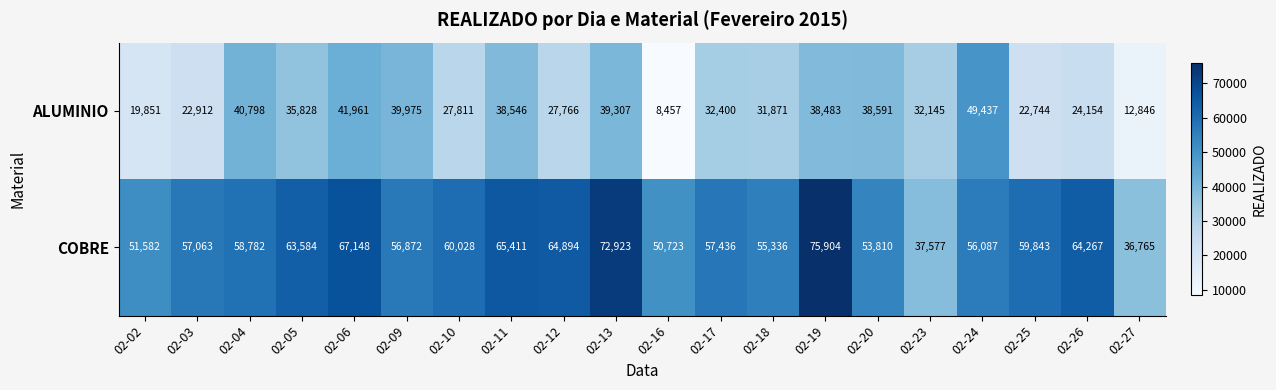

The ALUMINIO series shows 22744 at 02-25. True or false?

True